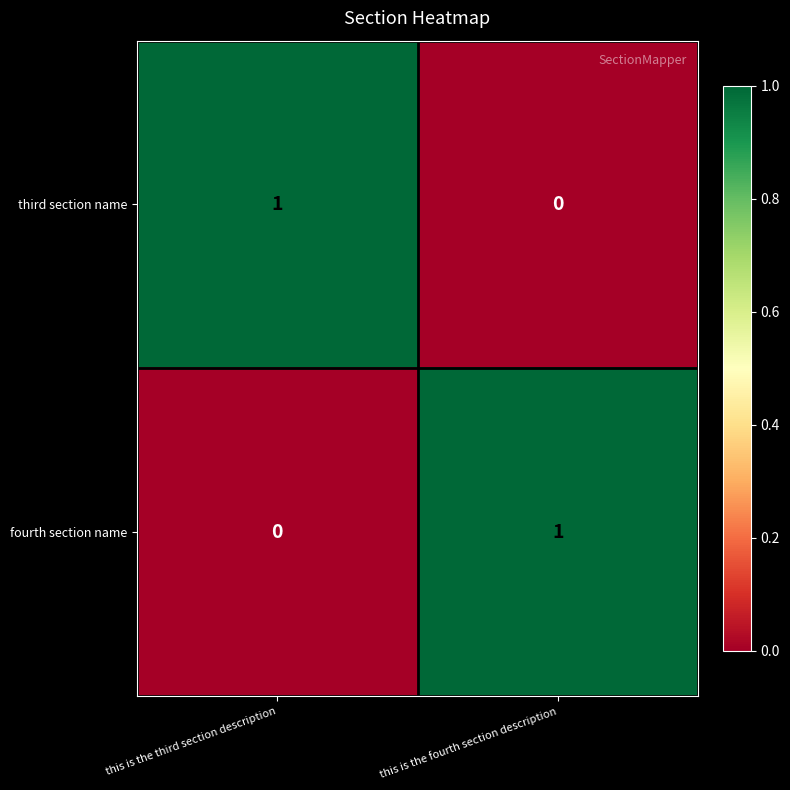

Reading left to right, extract all data points from this chart.

third section name: 1	0
fourth section name: 0	1